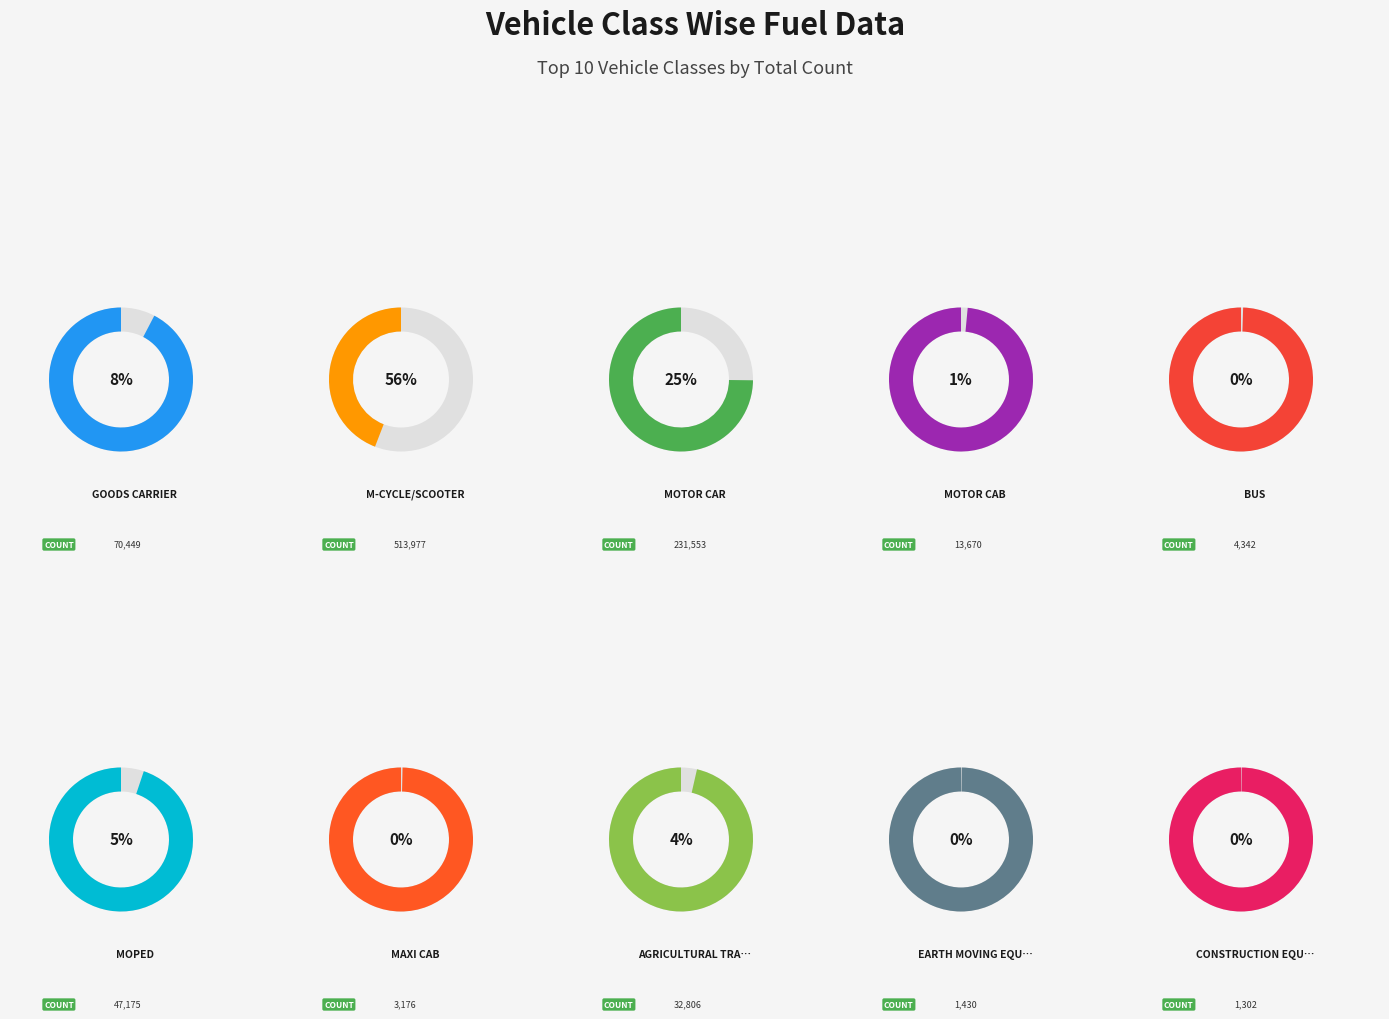

Which slice is the largest?

M-CYCLE/SCOOTER